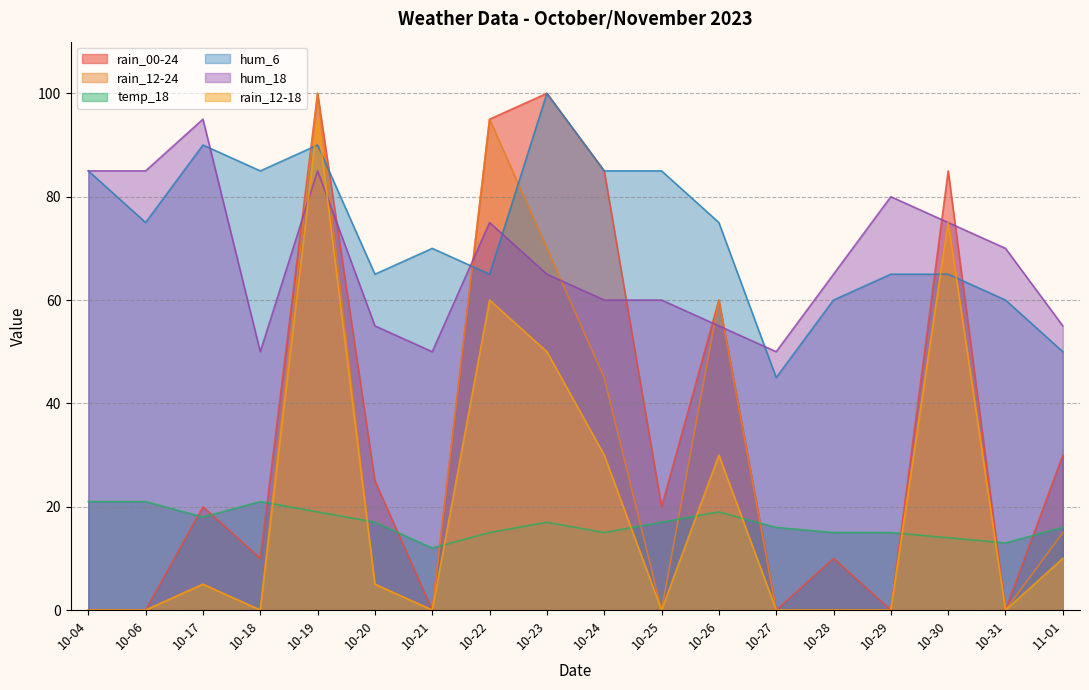

At which label is rain_12-18 closest to 47?

10-23